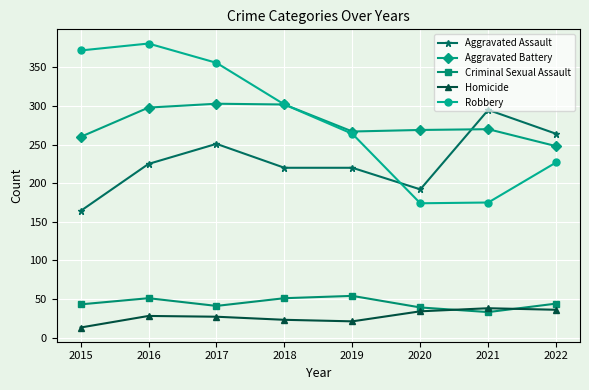

What is the difference between the Criminal Sexual Assault values at 2015 and 2018?

8